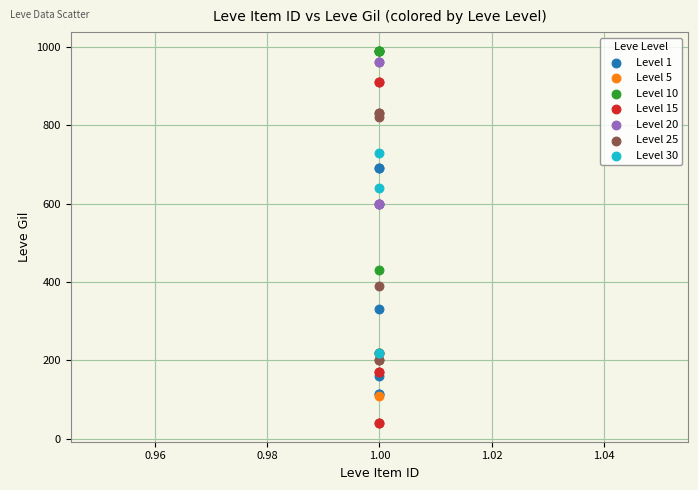

Which series contains the highest Y value?

Level 10